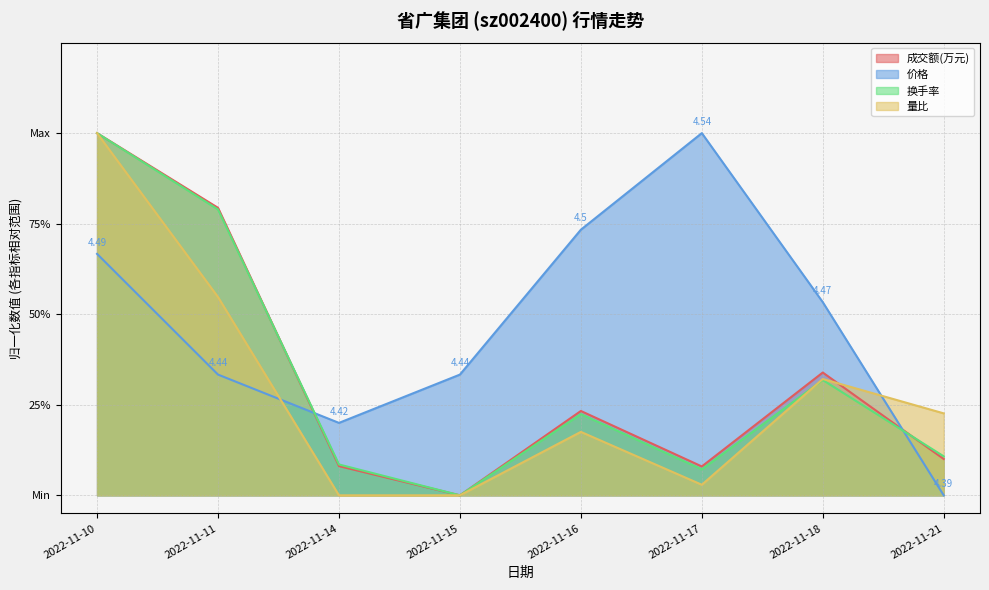

Count the number of data series in this chart.

4